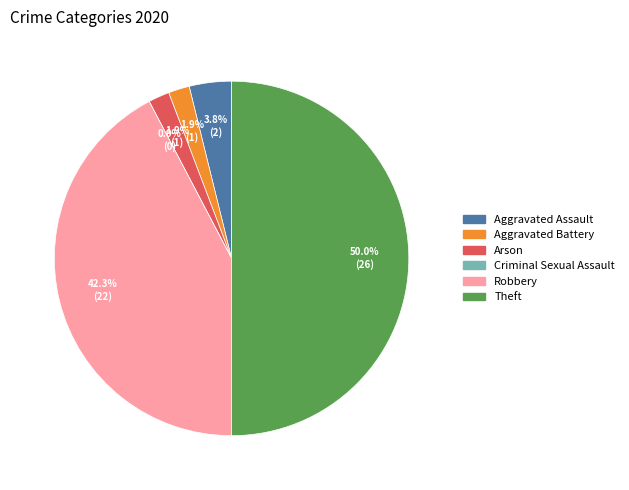

To the nearest percent, what is the difference between the Theft and Arson slice percentages?

48%